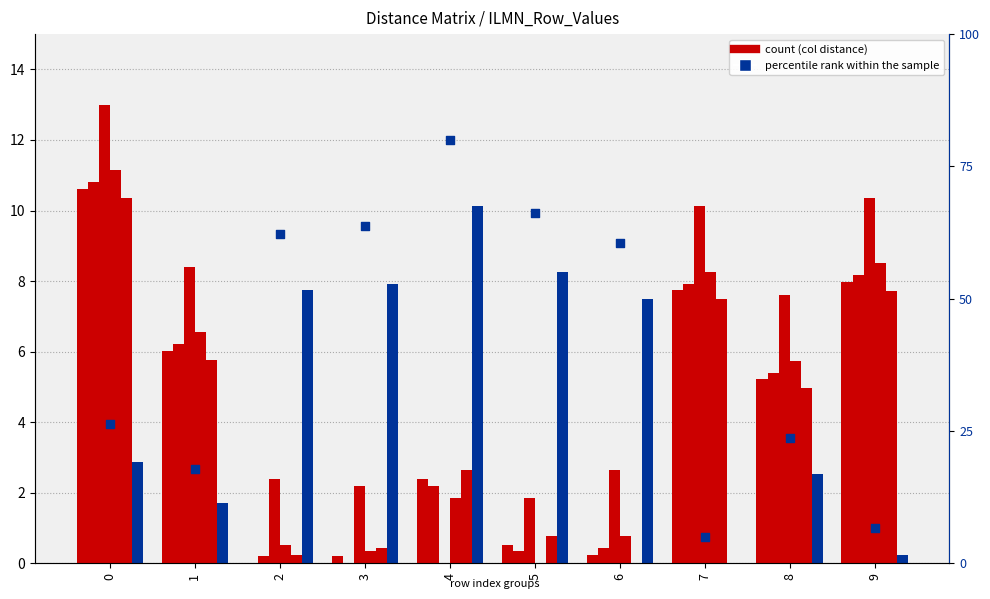

At how many categories does at least one series exceed 9?

4